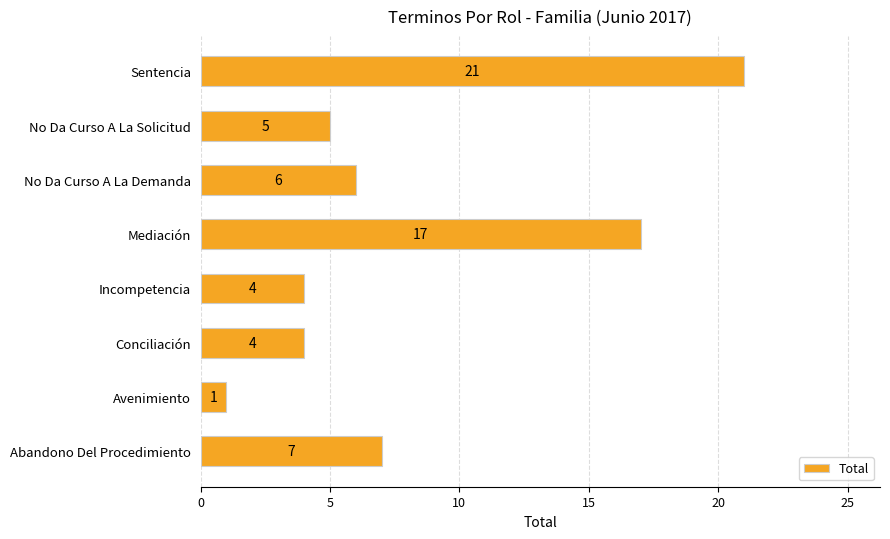

What is the approximate value at Sentencia, to the nearest 5?

20